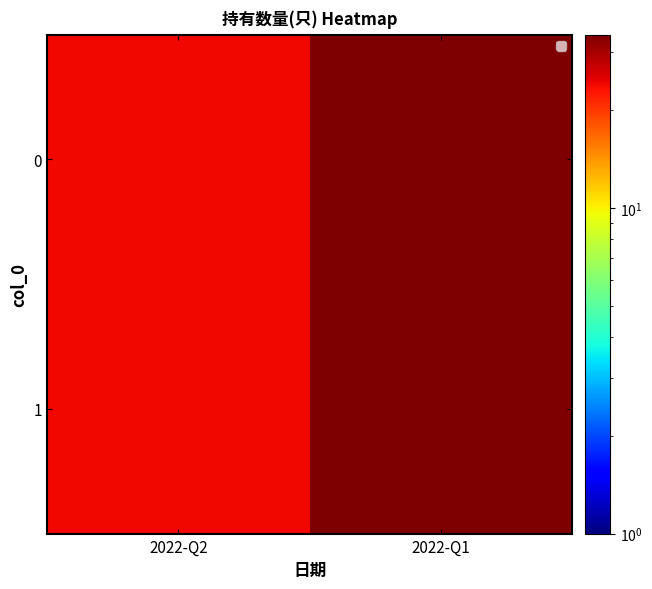

Read the value at 2022-Q2, to the nearest 5.

25